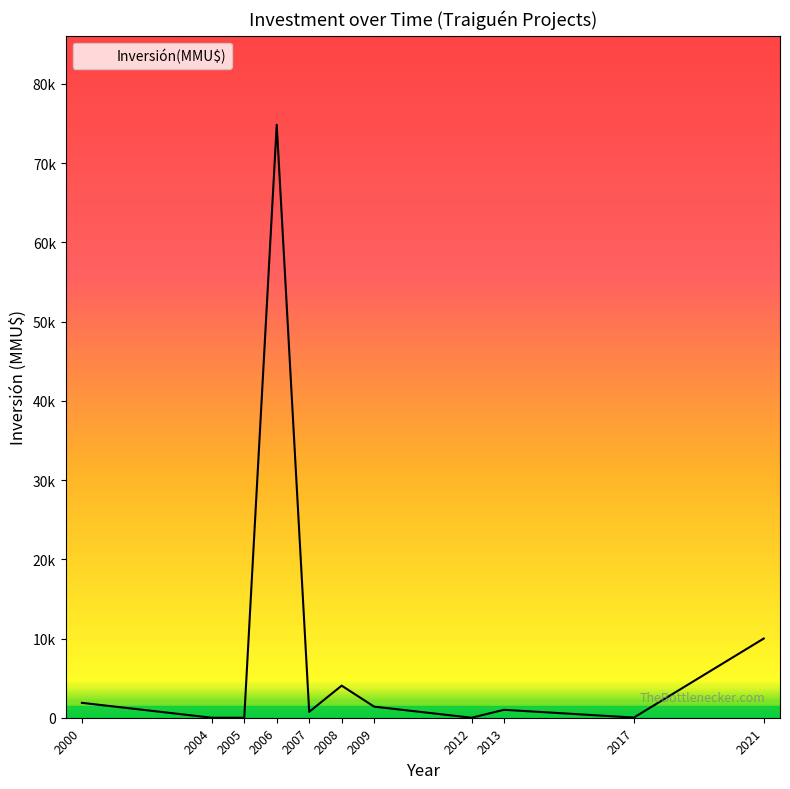

Does the chart display data point markers on the line(s)?

No